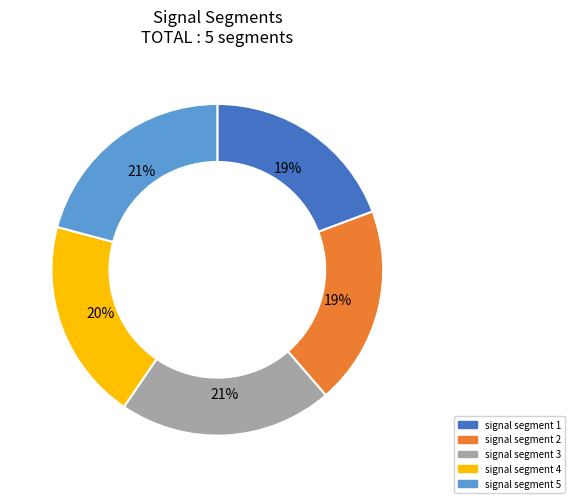

Is it true that signal segment 4 is 13% of the pie?

False